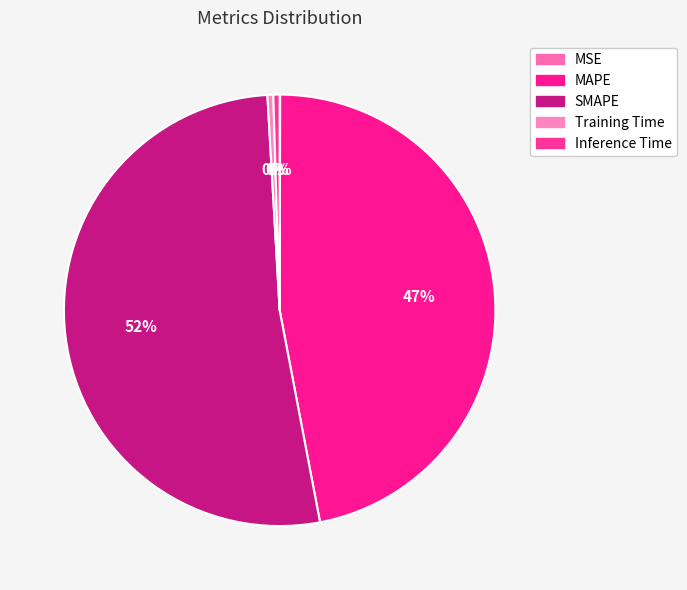

True or false: Inference Time accounts for 0% of the total.

True